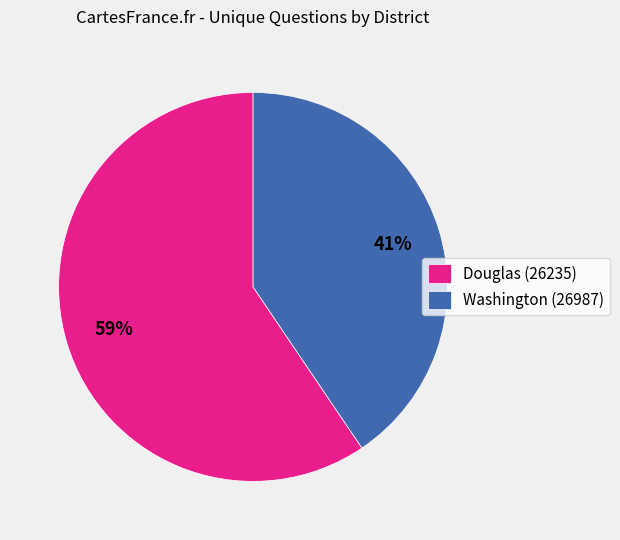

Is Douglas (26235) the majority of the pie?

Yes